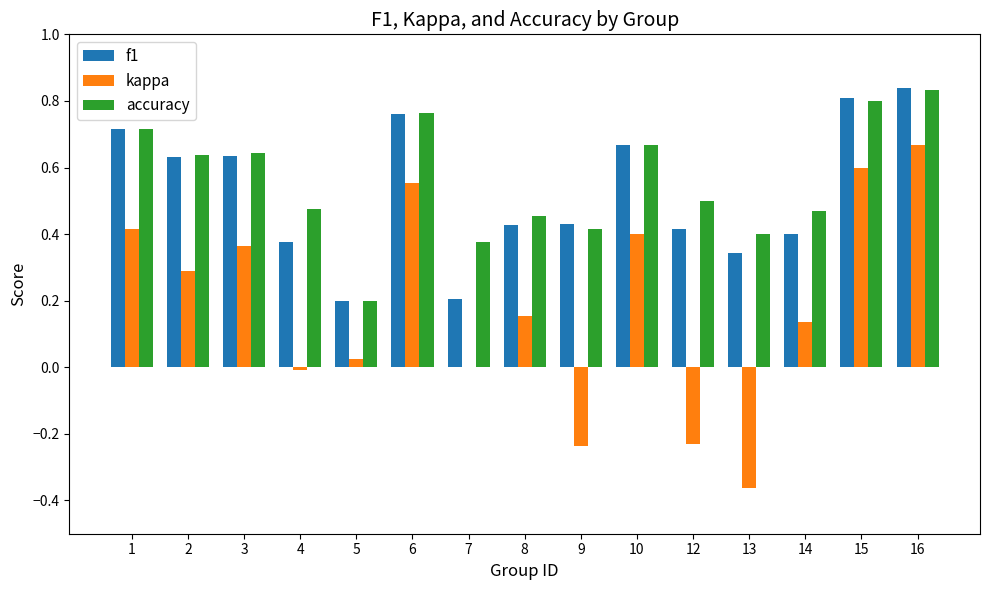

Which series changed the most between 2 and 10?

kappa